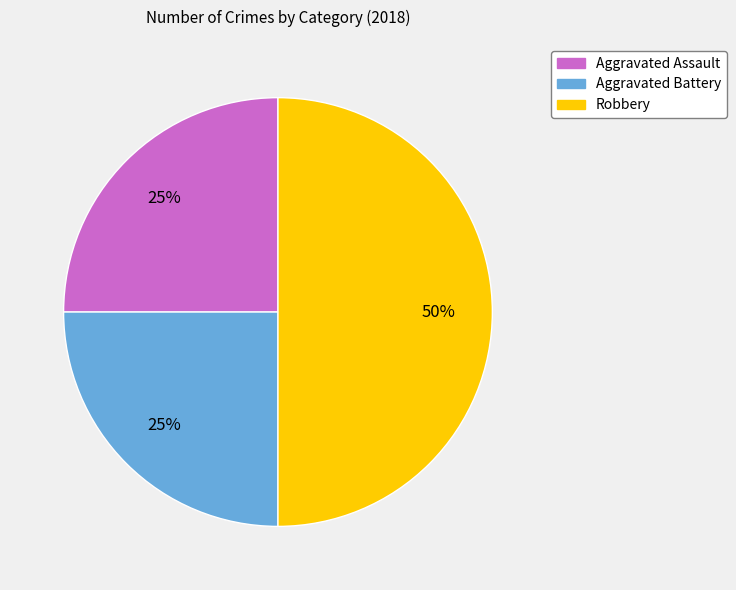

What is the largest slice in the pie chart?

Robbery